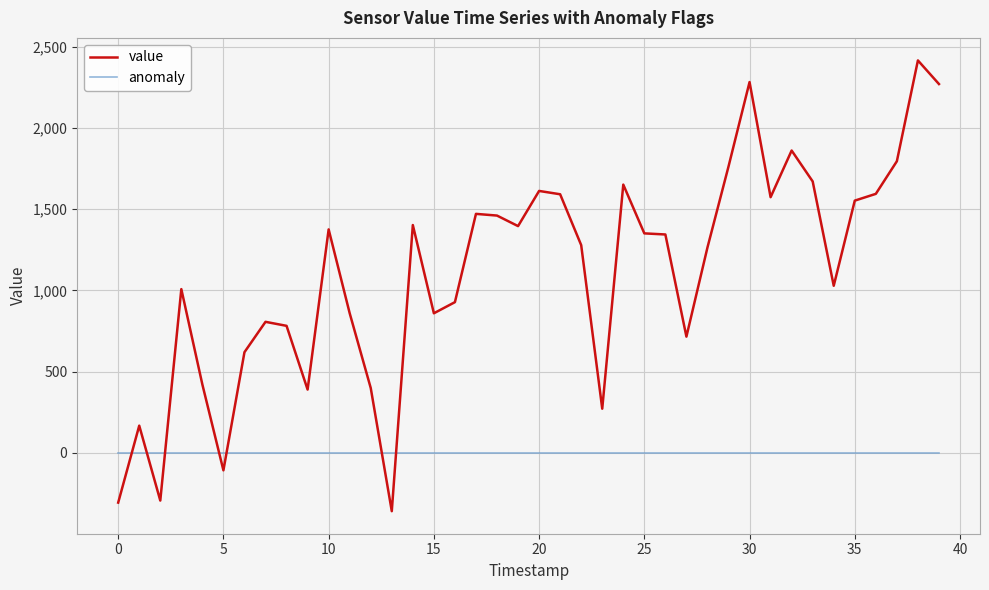

Which series has the largest total across all categories?

value